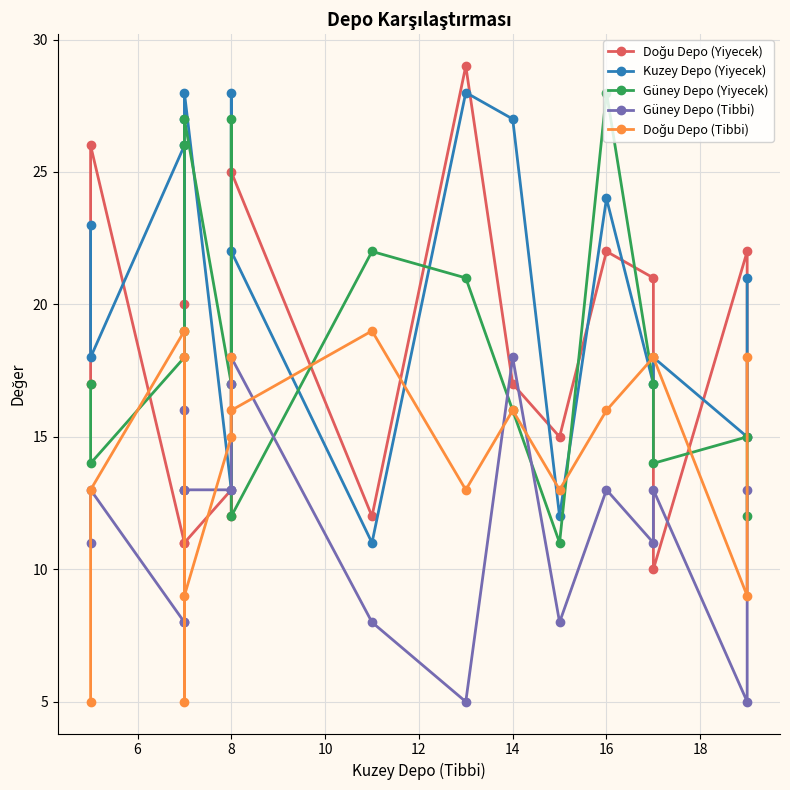

Between 4 and 13, which series saw the biggest shift?

Güney Depo (Yiyecek)